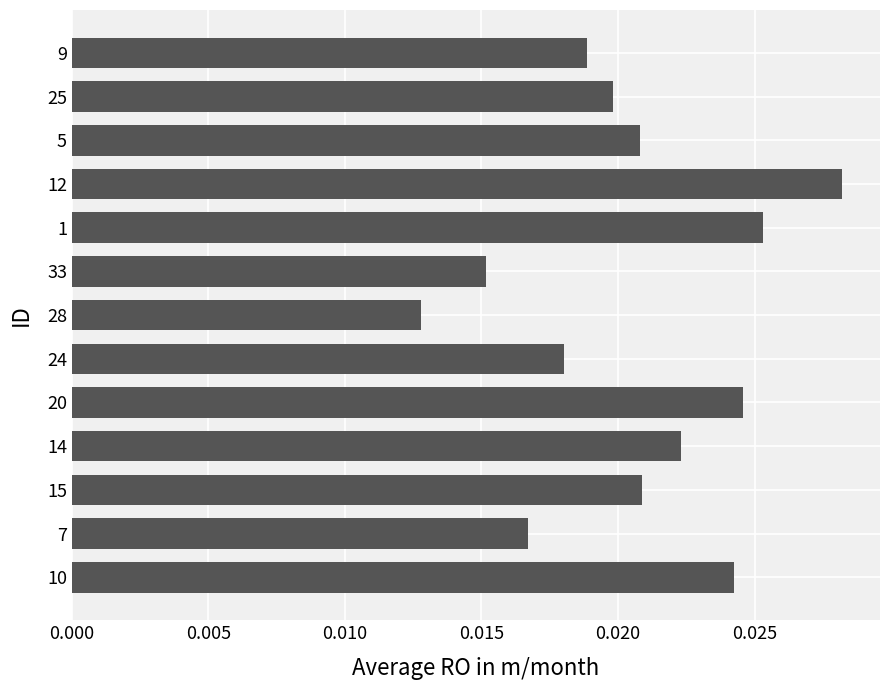

How many values are between 0 and 1?

13